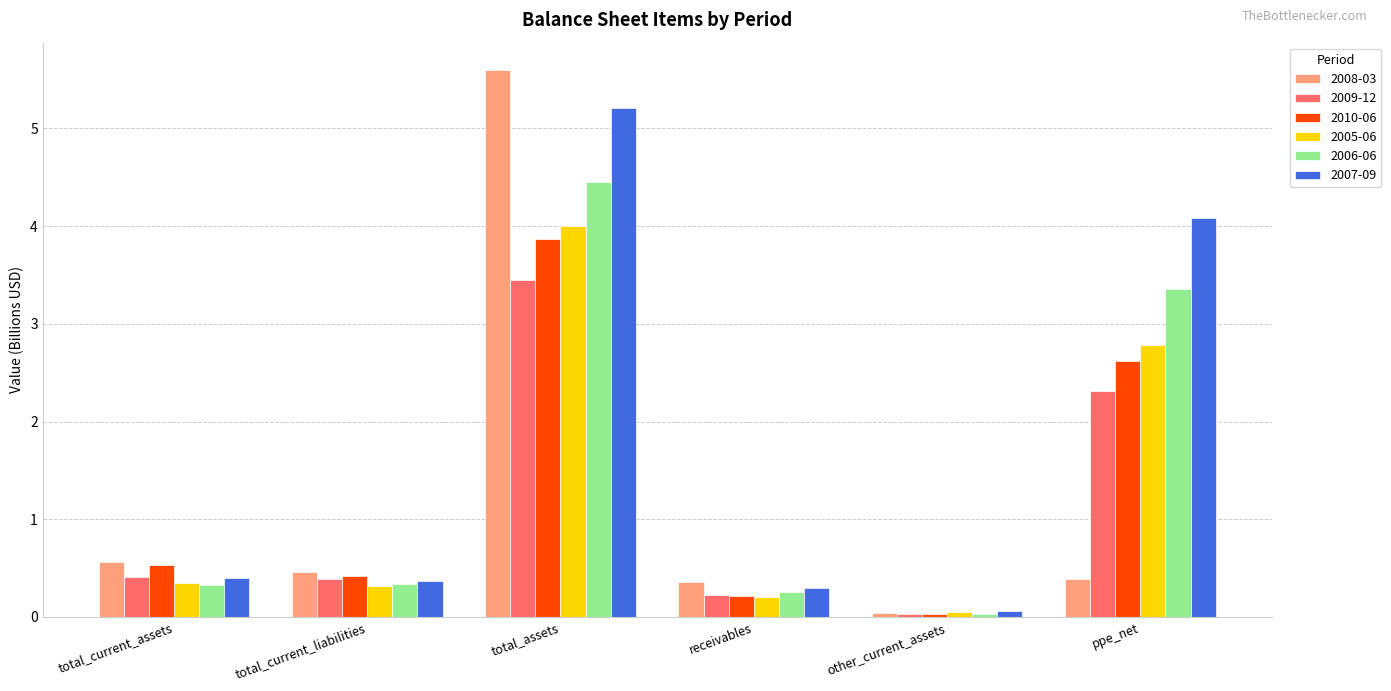

True or false: 2006-06 has a value of 0.1 at total_current_liabilities.

False